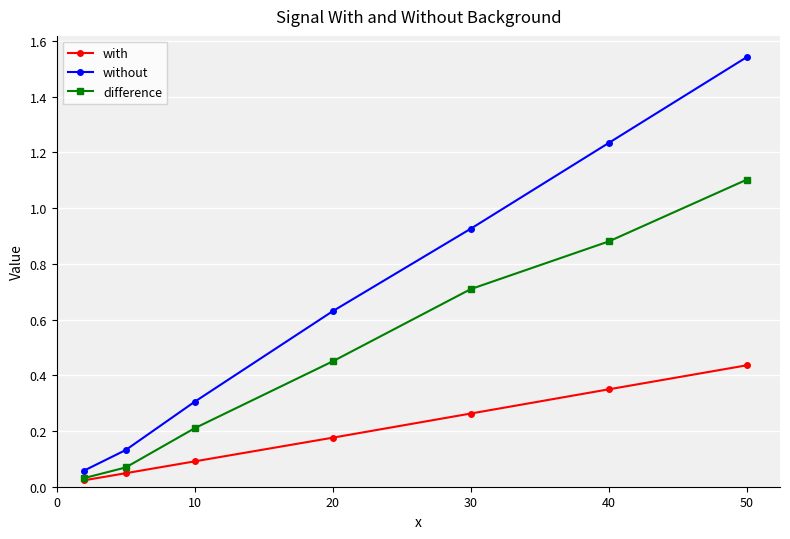

Is this an area chart (filled region under the line)?

No